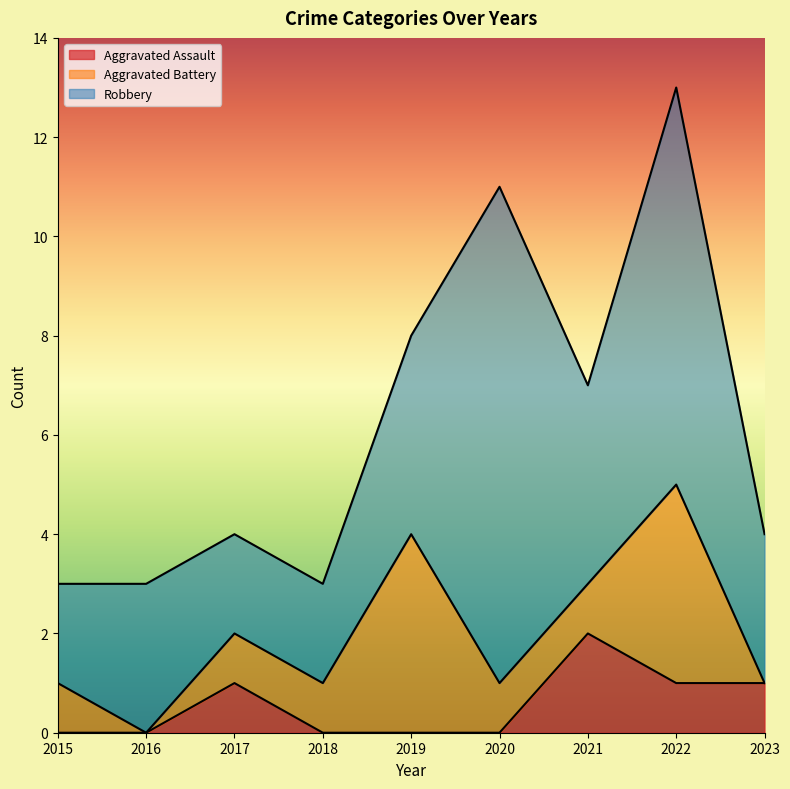

What is the sum of the Aggravated Battery values at 2023 and 2015?

1